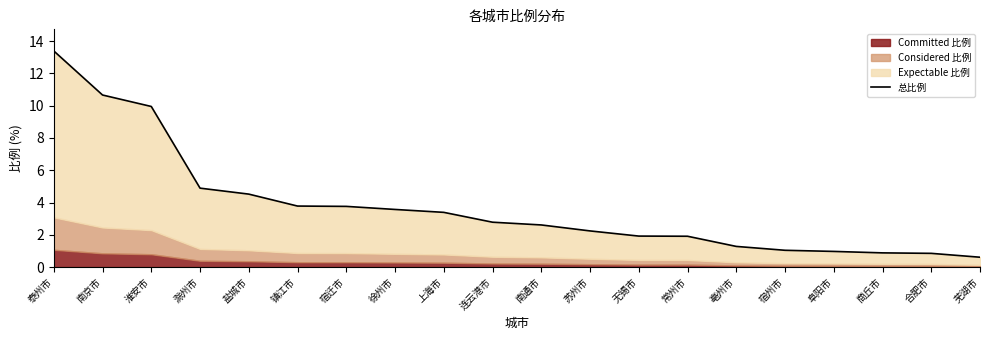

Rank the categories by value from lowest to highest.

芜湖市, 合肥市, 商丘市, 阜阳市, 宿州市, 亳州市, 常州市, 无锡市, 苏州市, 南通市, 连云港市, 上海市, 徐州市, 宿迁市, 镇江市, 盐城市, 滁州市, 淮安市, 南京市, 泰州市